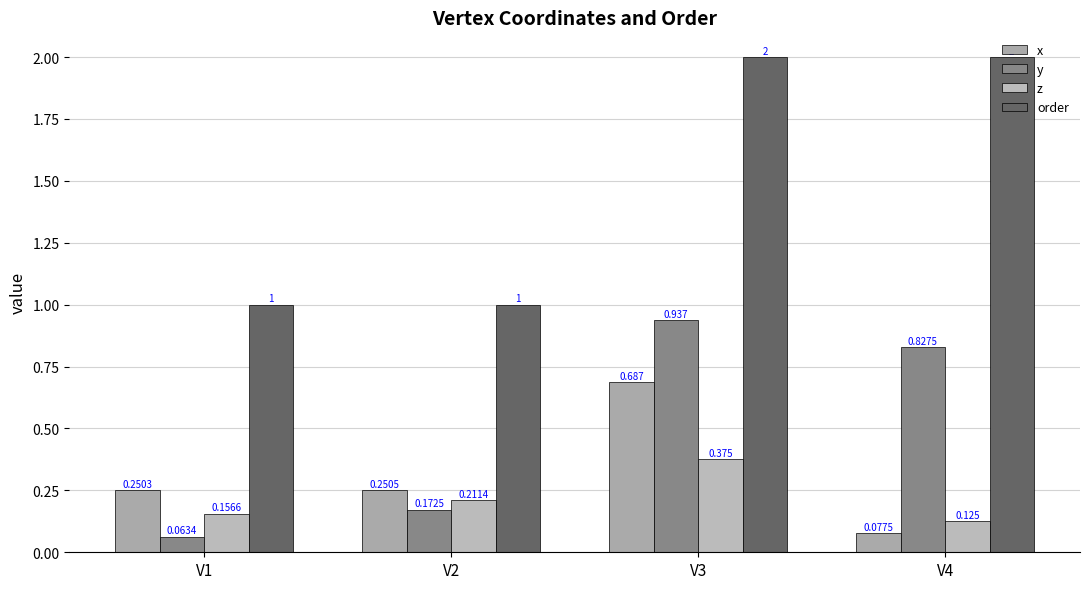

What is the value of the y bar at the 2nd from the left?

0.2